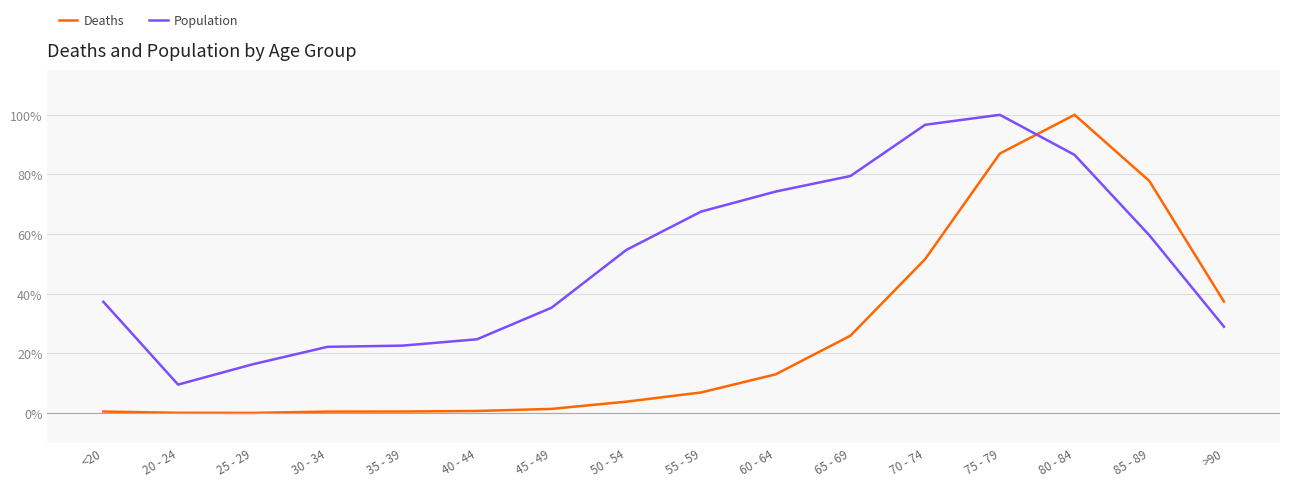

What is the minimum value for Deaths?

0.1